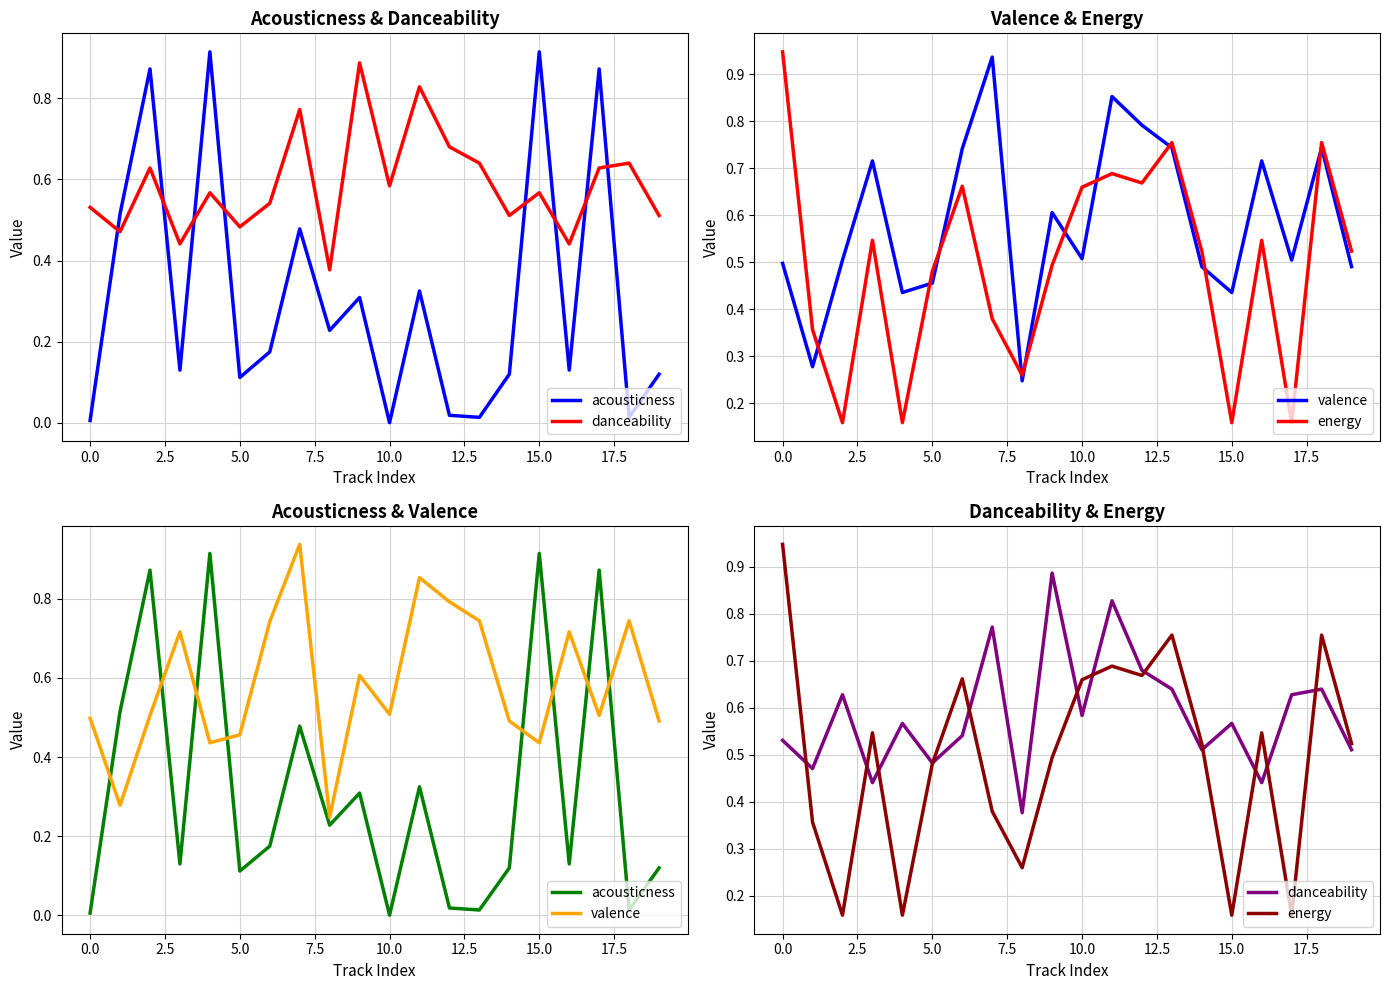

What is the maximum value shown in the chart?

0.9